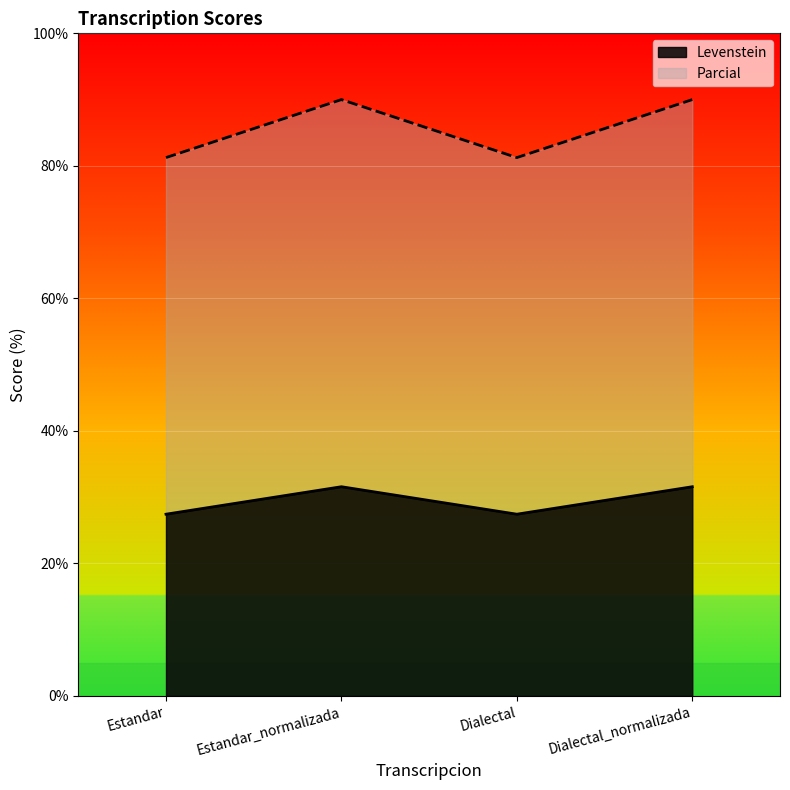

True or false: Levenstein and Parcial cross at least once.

False